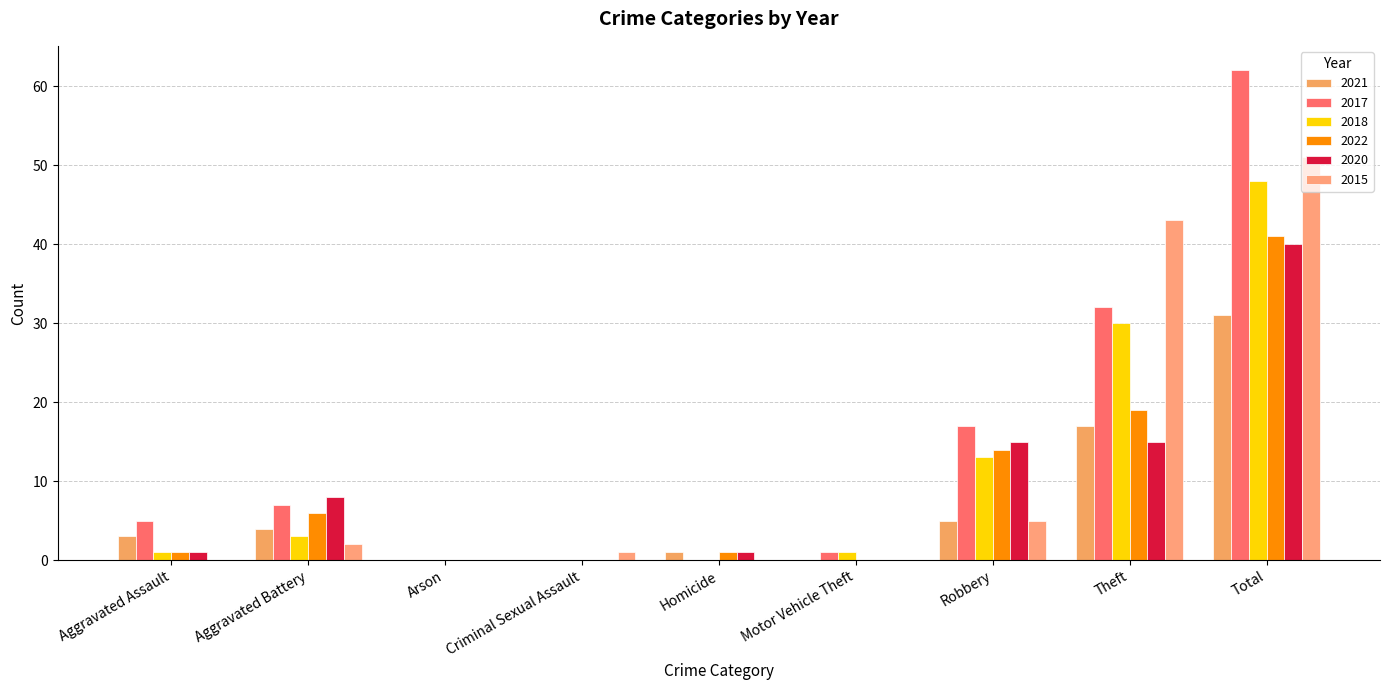

Which label corresponds to the smallest value in the chart?

Arson